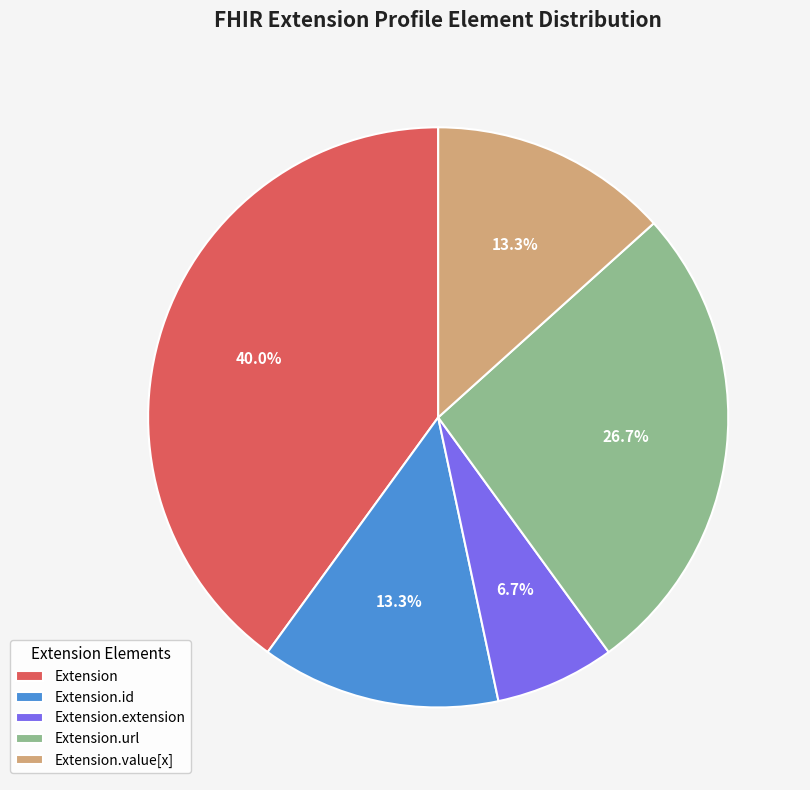

What is the total percentage of Extension.id and Extension.url?

40.0%